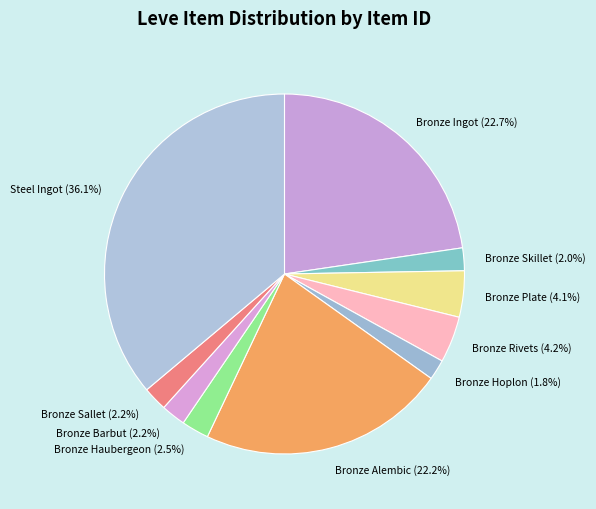

What is the total percentage of Bronze Plate and Bronze Alembic?

26.3%